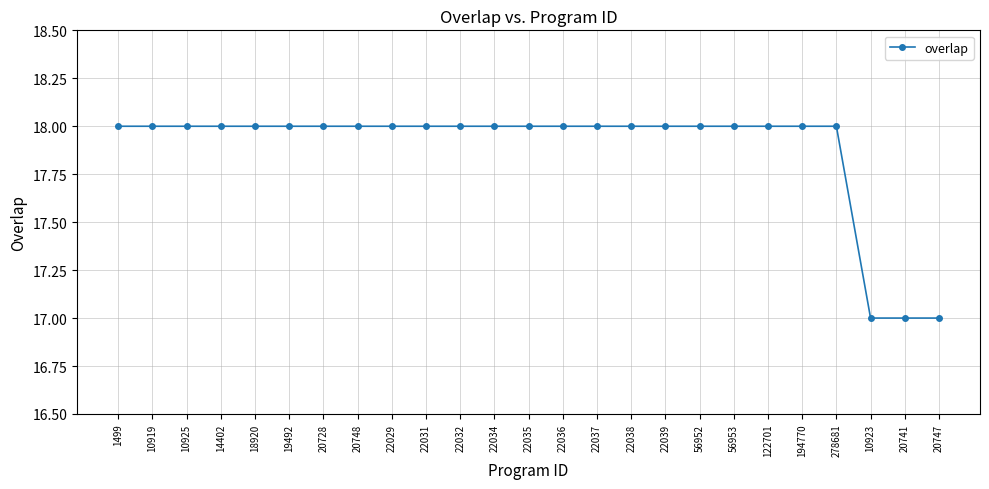

Count the number of data series in this chart.

1